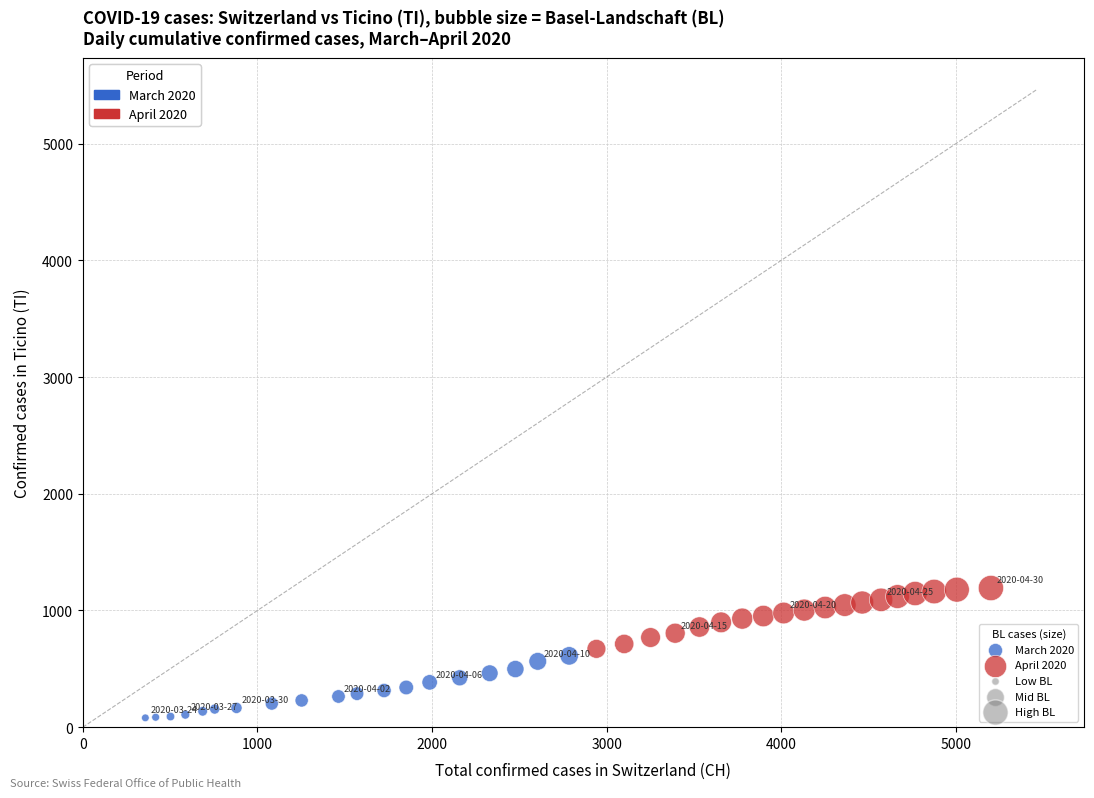

Which series contains the highest Y value?

April 2020